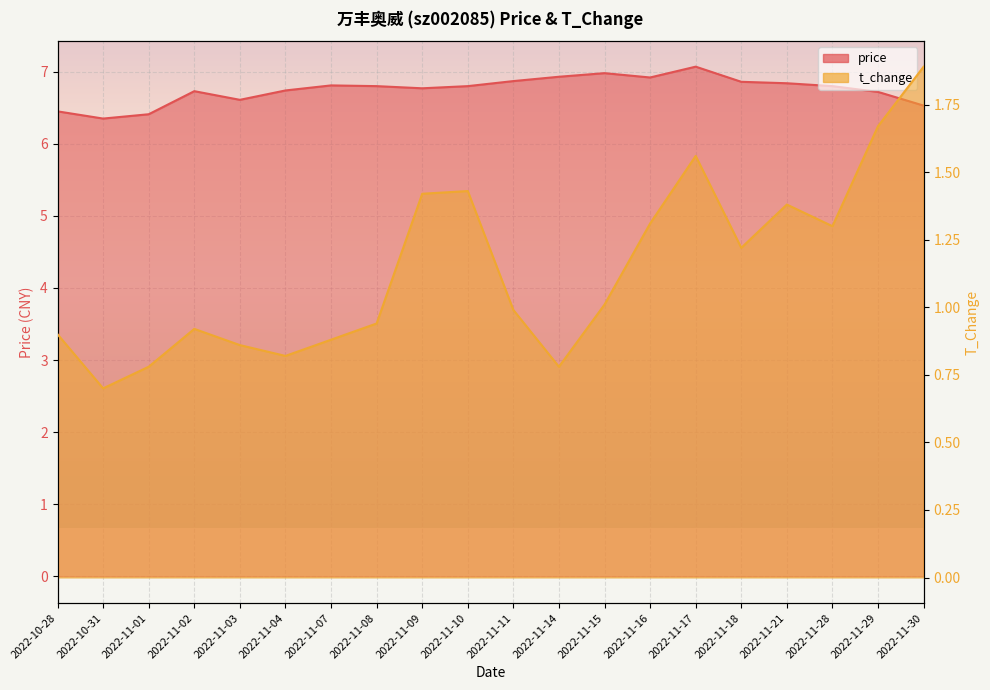

What is the label of the 5th point from the right?

2022-11-18